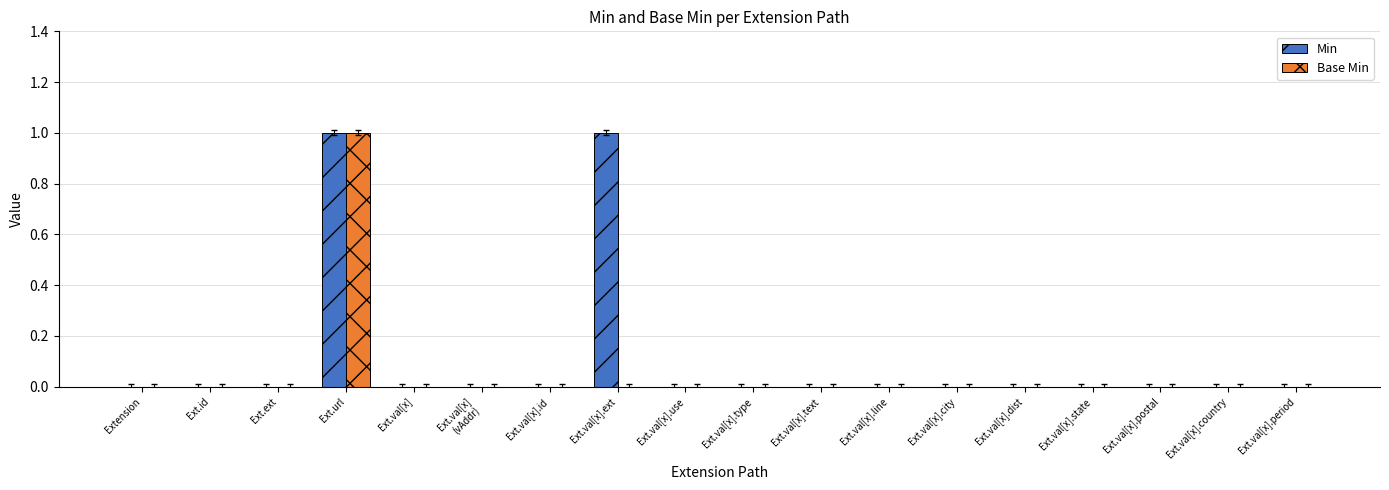

The Min series shows 1 at Ext.val[x]. True or false?

False